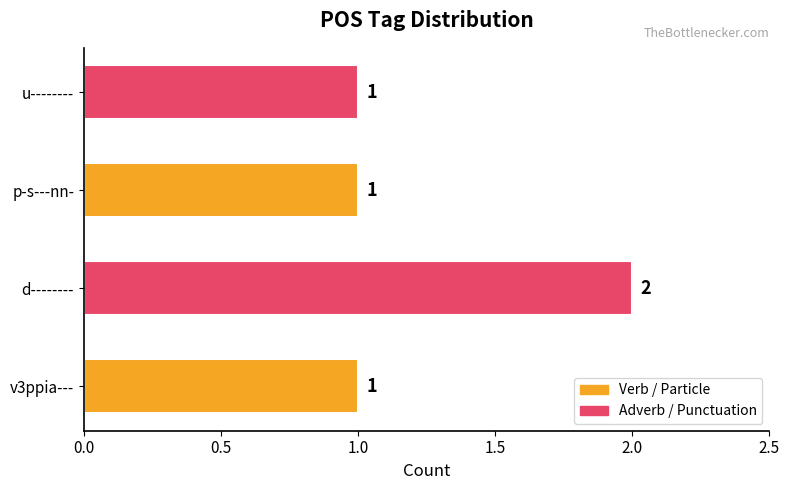

Reading bottom to top, list all the values displayed in this chart.

v3ppia---=1	d--------=2	p-s---nn-=1	u--------=1